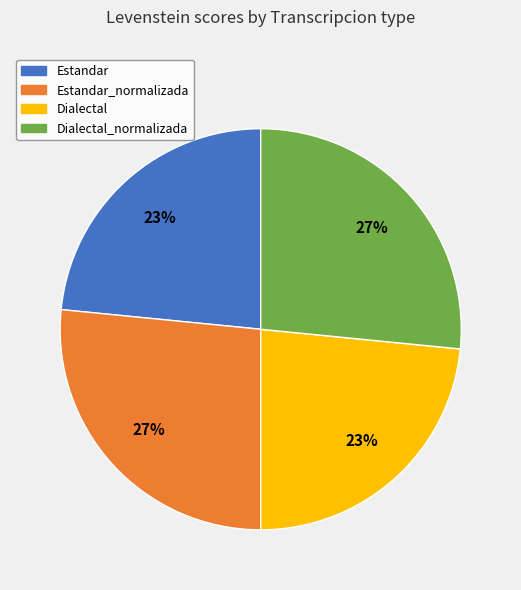

Is there a majority slice in this chart?

No